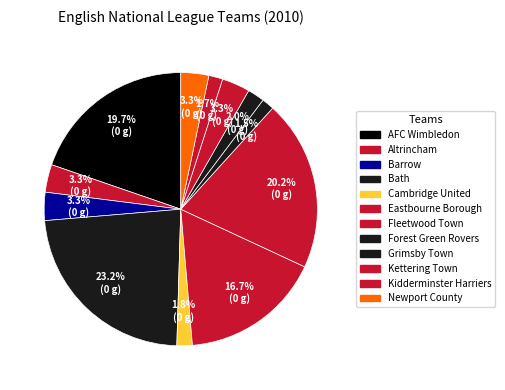

To the nearest percent, what is the difference between the Kettering Town and Grimsby Town slice percentages?

1%